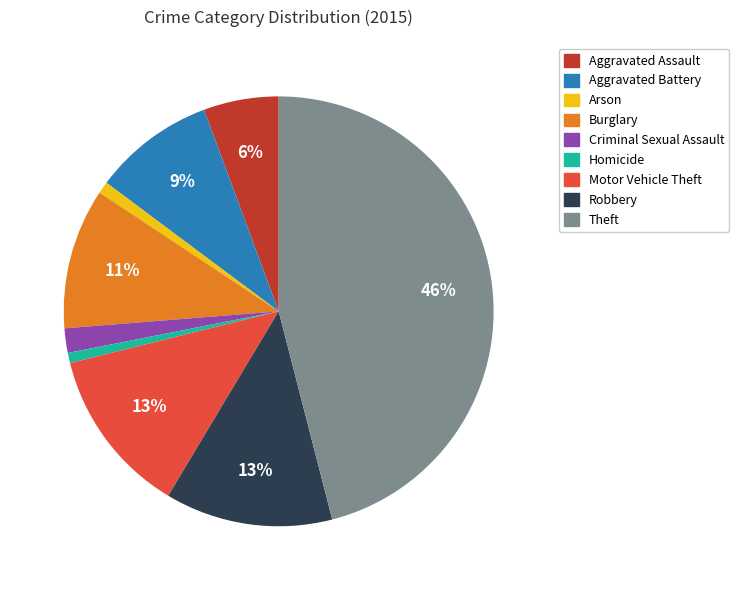

Combined, do Aggravated Battery and Criminal Sexual Assault account for over 50%?

No